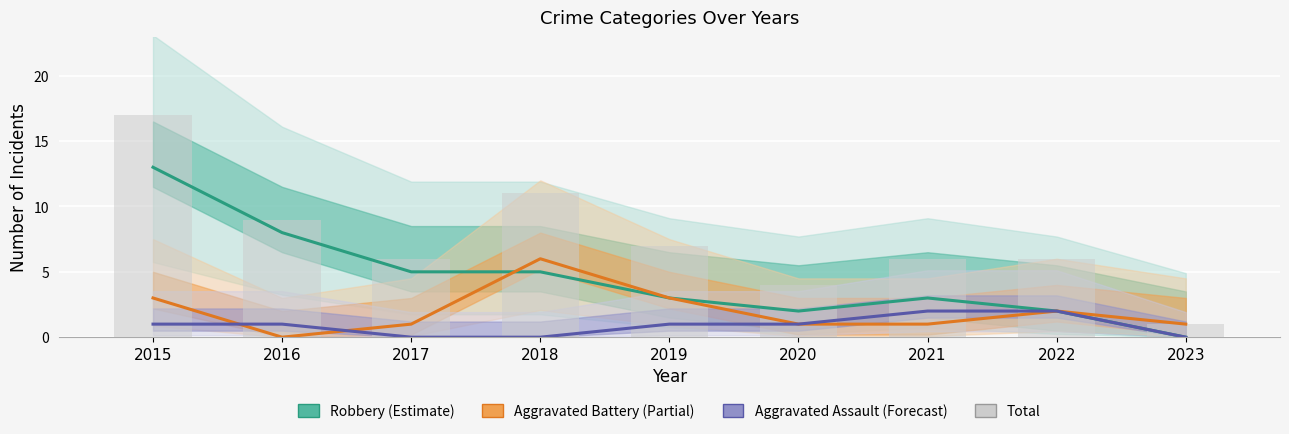

What is the value of the Aggravated Battery bar at the 6th from the left?

1